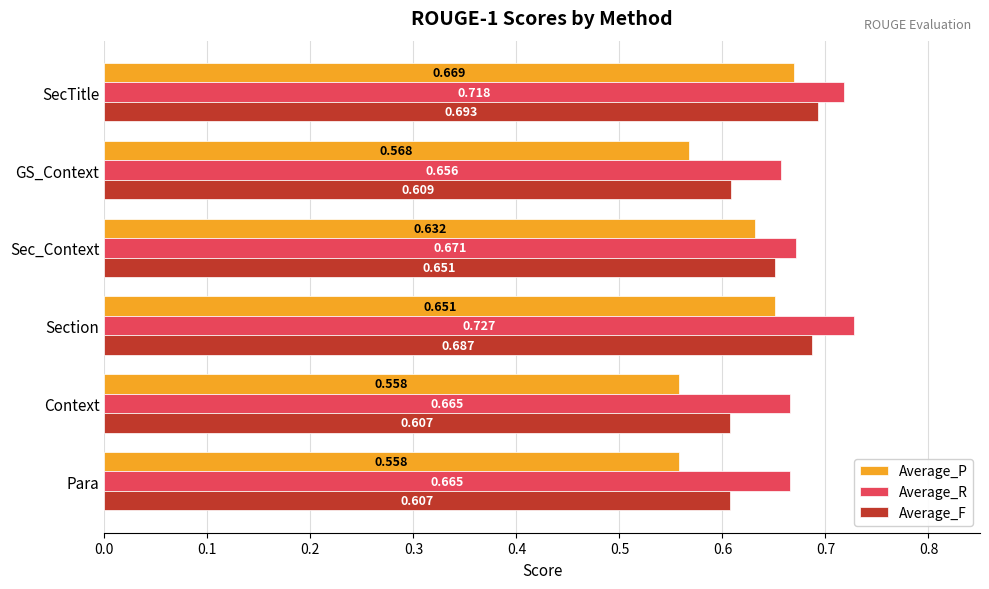

Rank the series by their maximum value, from highest to lowest.

Average_R, Average_F, Average_P